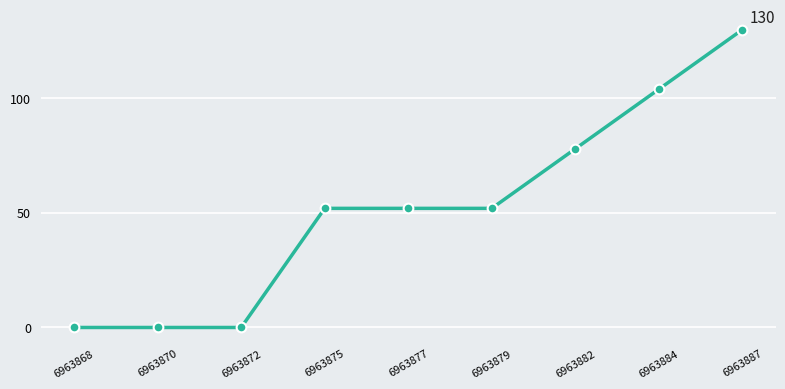

What is the value of the 4th point from the left?

52